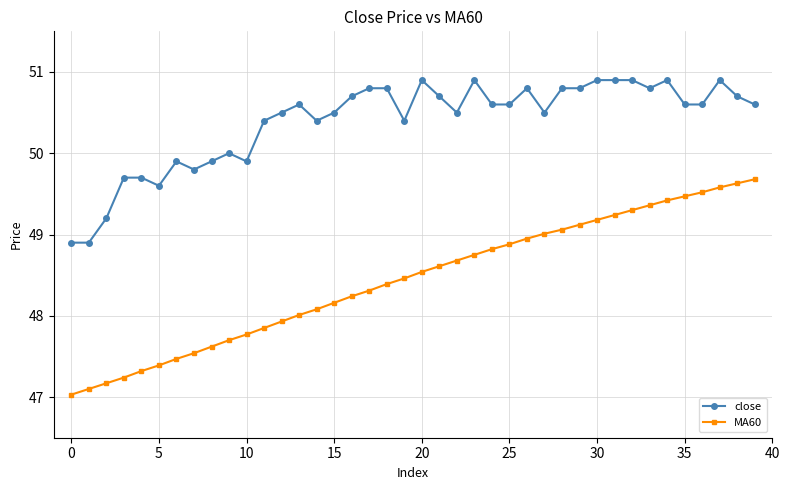

True or false: close and MA60 intersect in this chart.

False